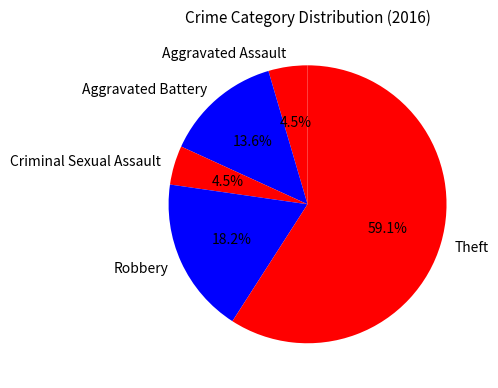

Which slice represents more than half of the pie?

Theft